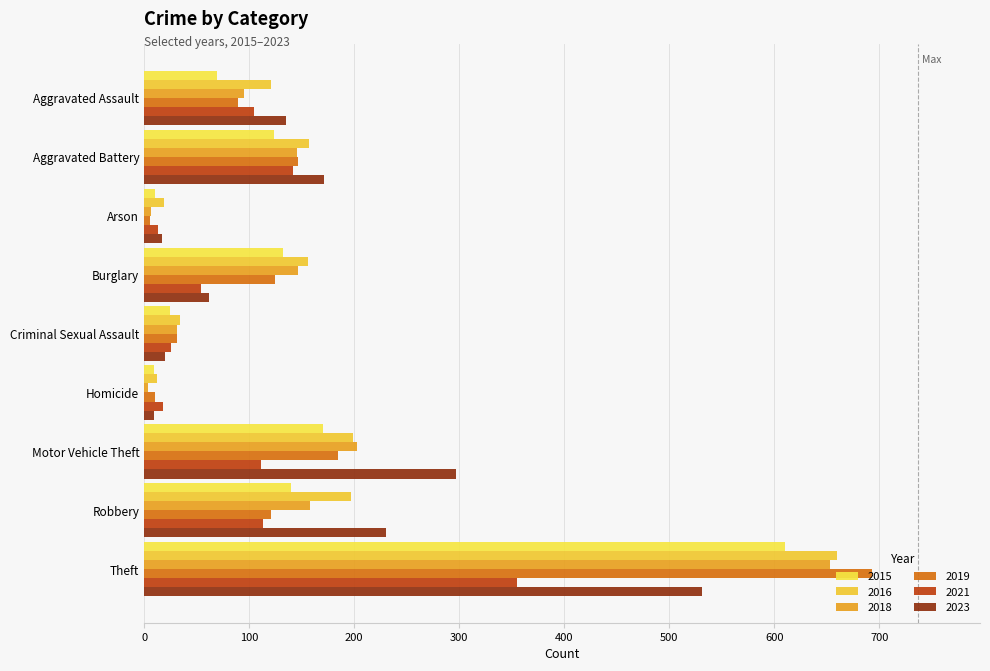

What are all the series names shown in the legend?

2015, 2016, 2018, 2019, 2021, 2023